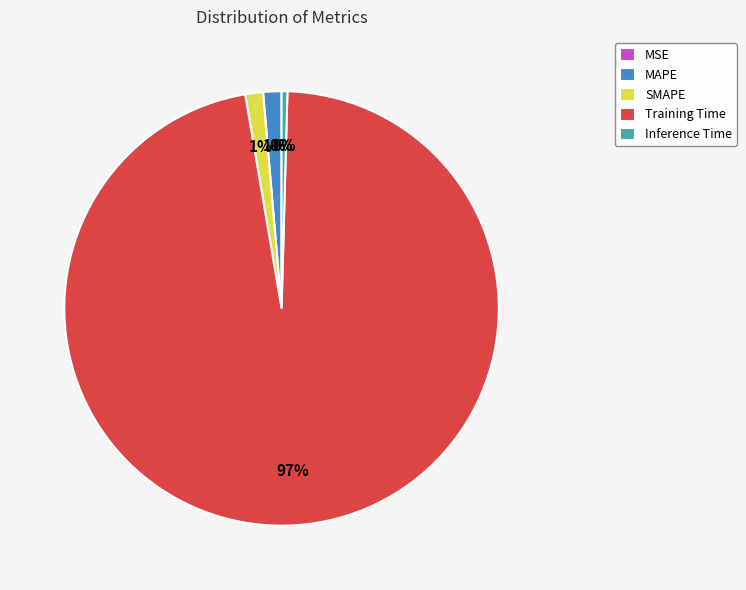

Which category has the biggest portion of the pie?

Training Time